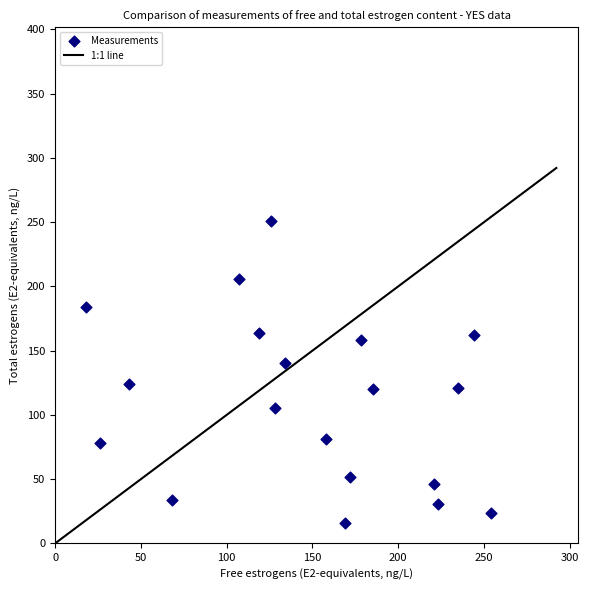

What is the range of Y values (max minus min)?

235